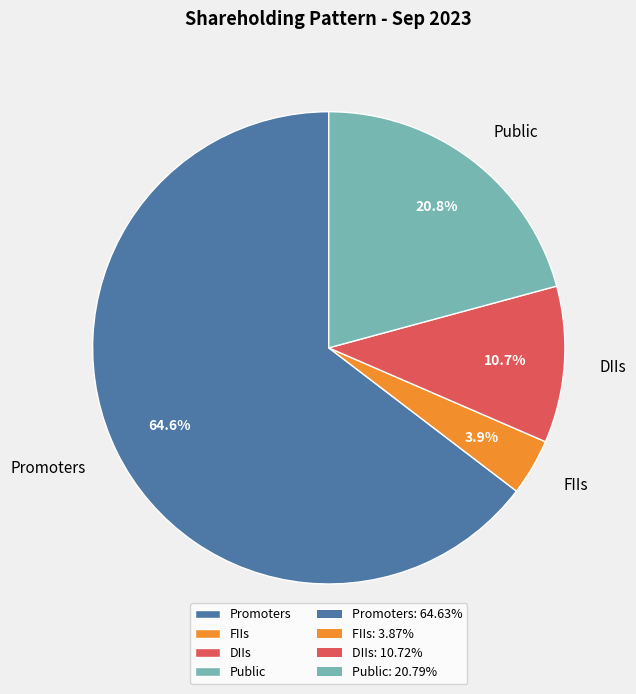

Which slice is the smallest?

FIIs